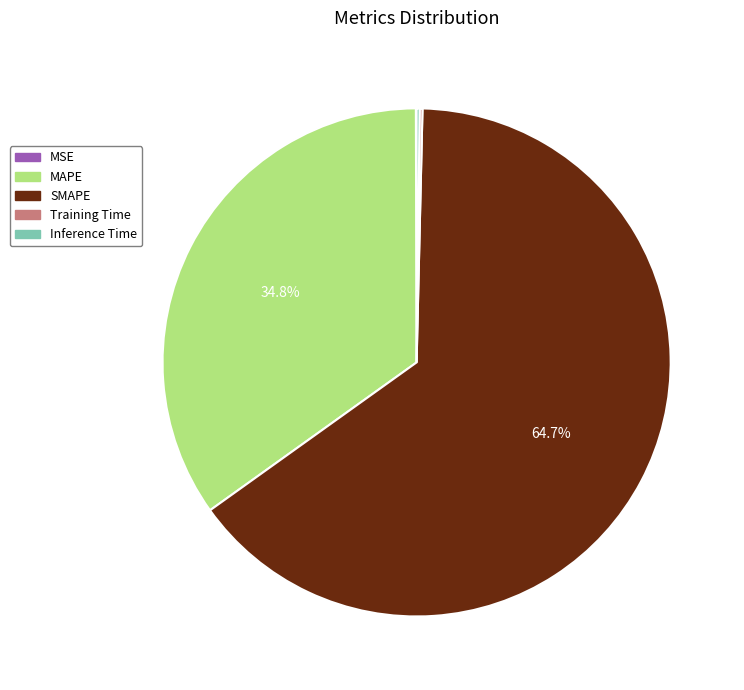

Which category has the biggest portion of the pie?

SMAPE